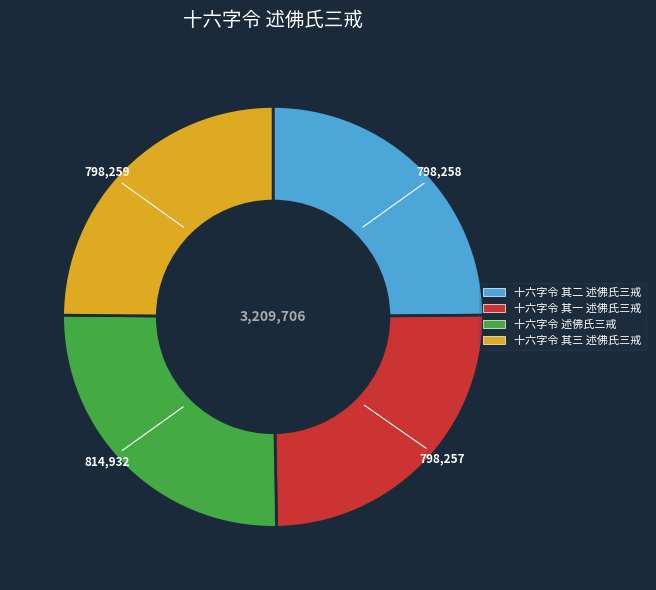

Which category has the biggest portion of the pie?

十六字令 述佛氏三戒